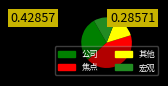

Does any single category account for the majority?

No